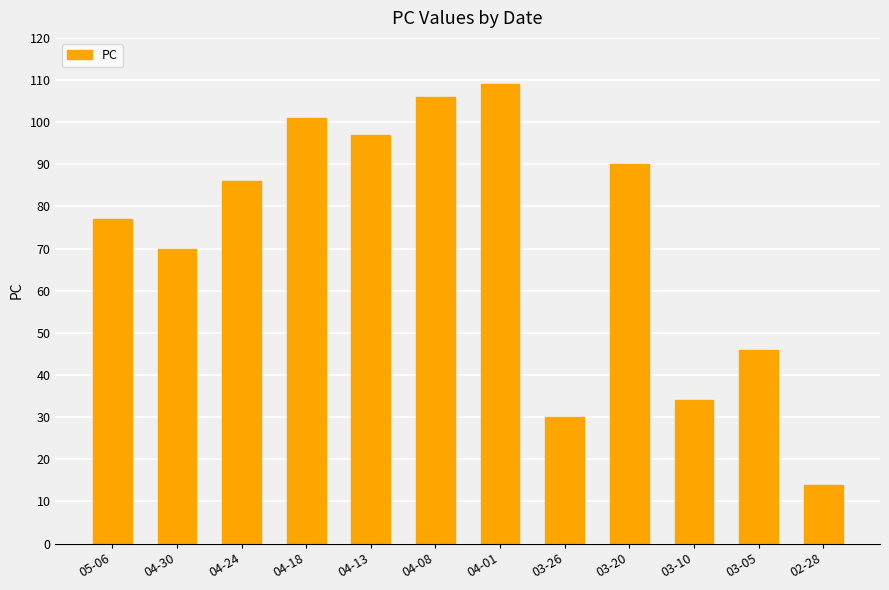

Count the number of data series in this chart.

1